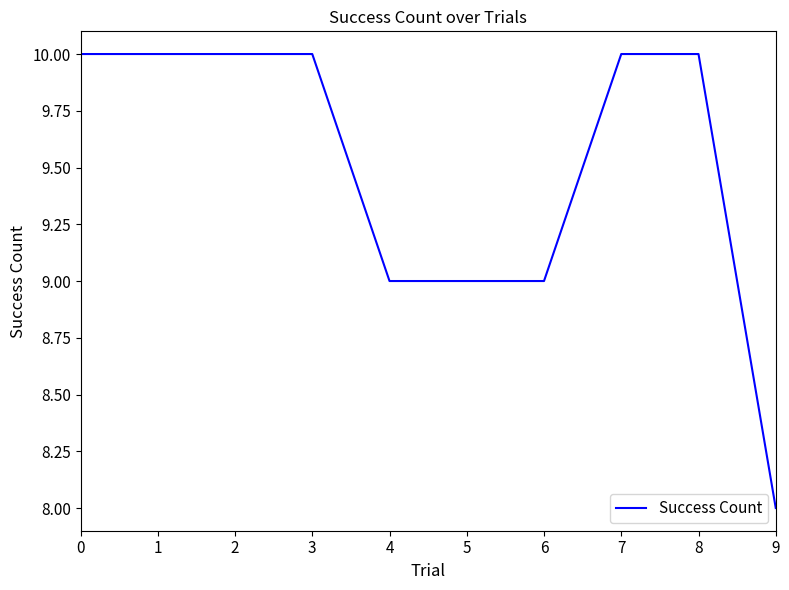

Between 5 and 7, which is larger?

7